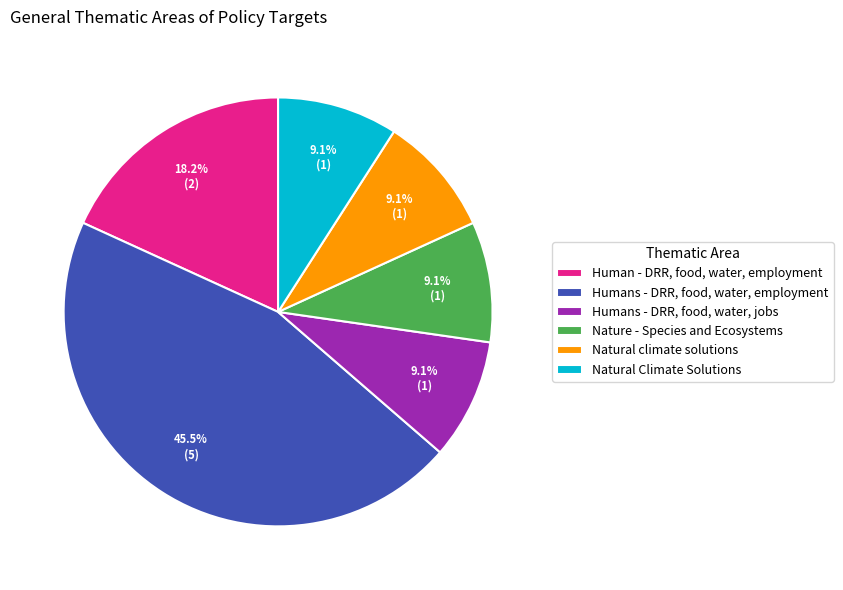

Does any single category account for the majority?

No